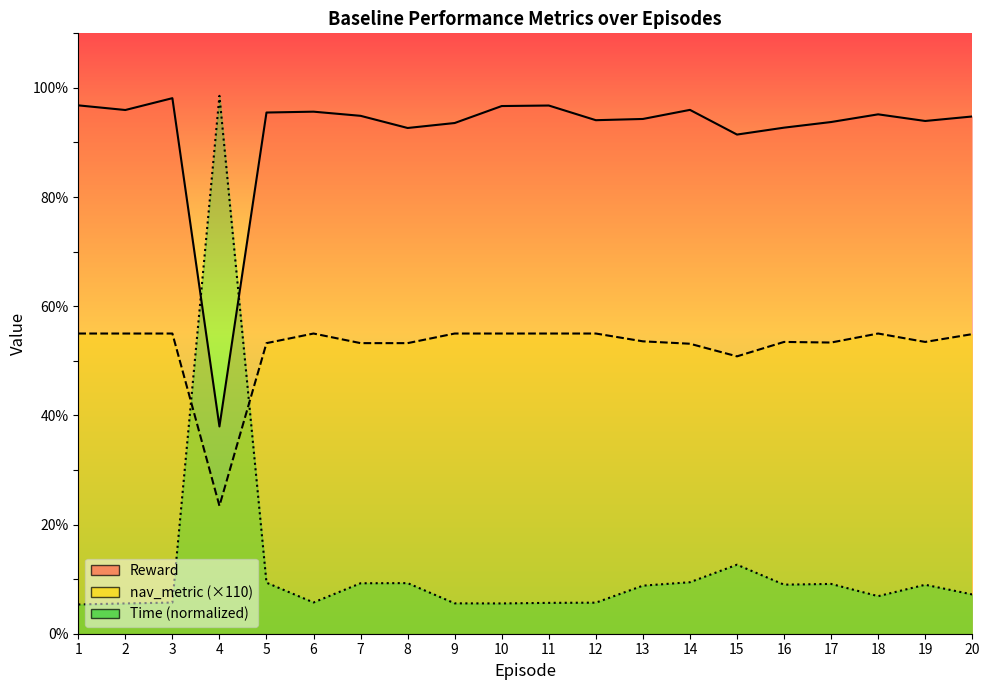

At how many categories does at least one series exceed 33?

20